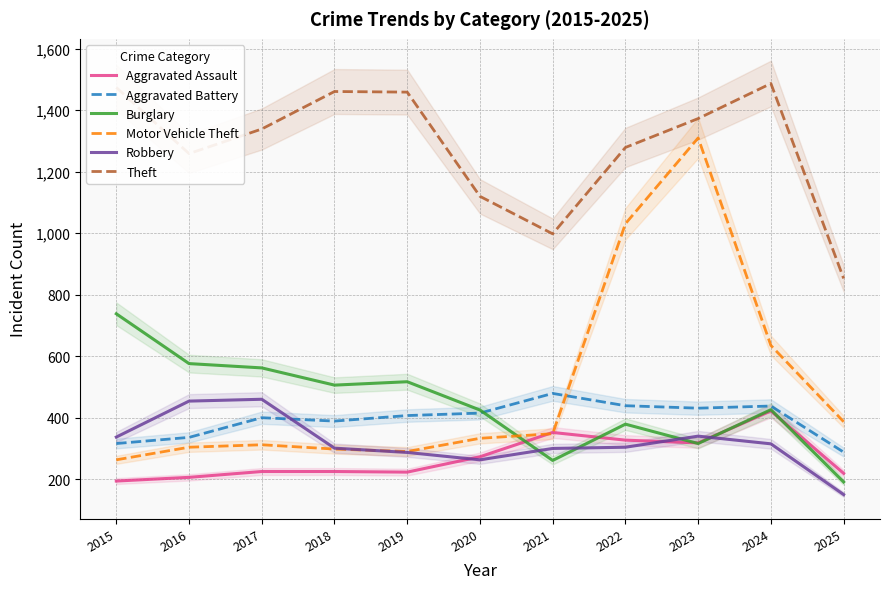

In Aggravated Battery, how many points are higher than both neighbors (excluding endpoints)?

3